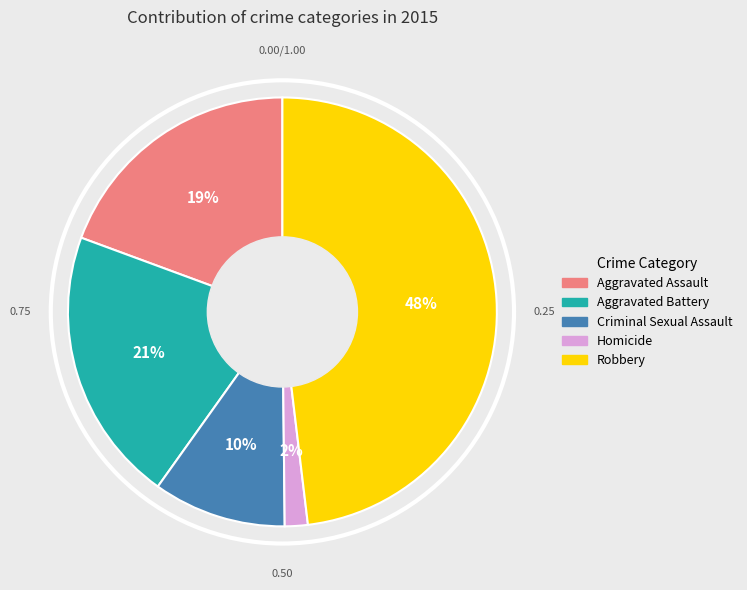

True or false: Robbery accounts for 48% of the total.

True